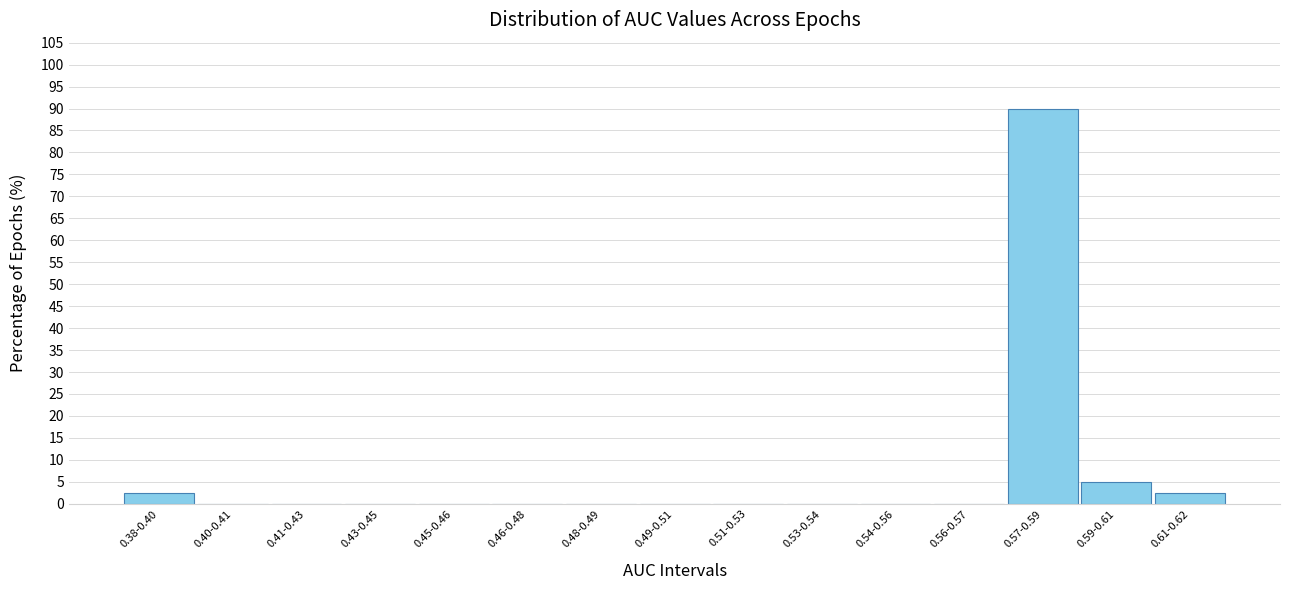

Reading left to right, extract all data points from this chart.

0.38-0.40=2.5	0.40-0.41=0.0	0.41-0.43=0.0	0.43-0.45=0.0	0.45-0.46=0.0	0.46-0.48=0.0	0.48-0.49=0.0	0.49-0.51=0.0	0.51-0.53=0.0	0.53-0.54=0.0	0.54-0.56=0.0	0.56-0.57=0.0	0.57-0.59=90.0	0.59-0.61=5.0	0.61-0.62=2.5